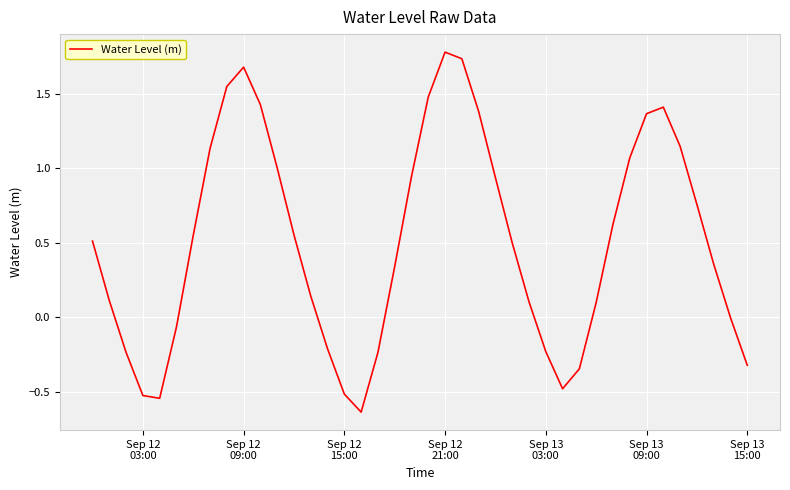

What is the greatest value displayed?

1.8